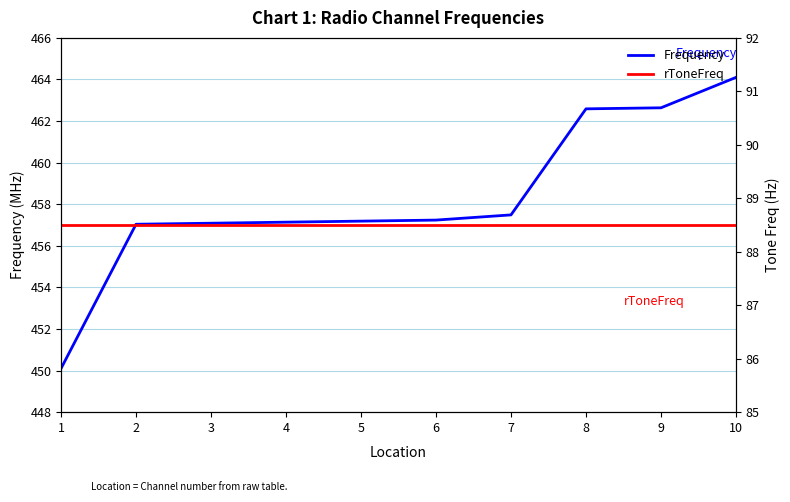

What is the value of the Frequency point at the 9th from the left?

462.6